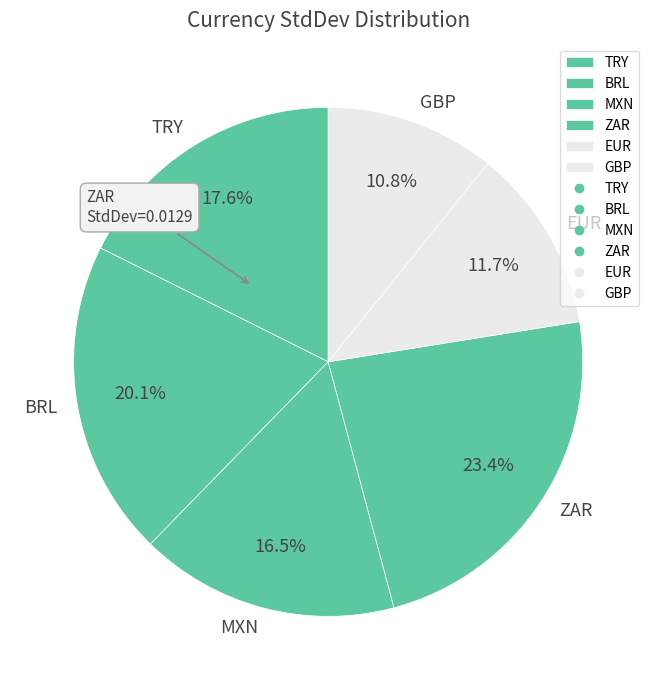

Which slice is the largest?

ZAR